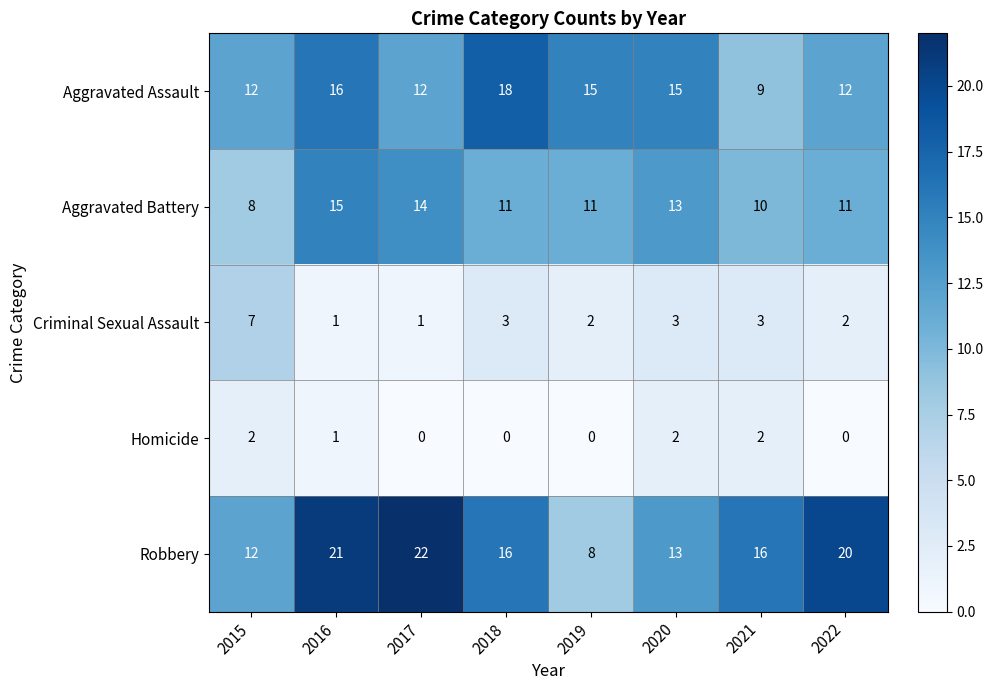

What is the difference between the second highest and minimum values in the Robbery series?

13